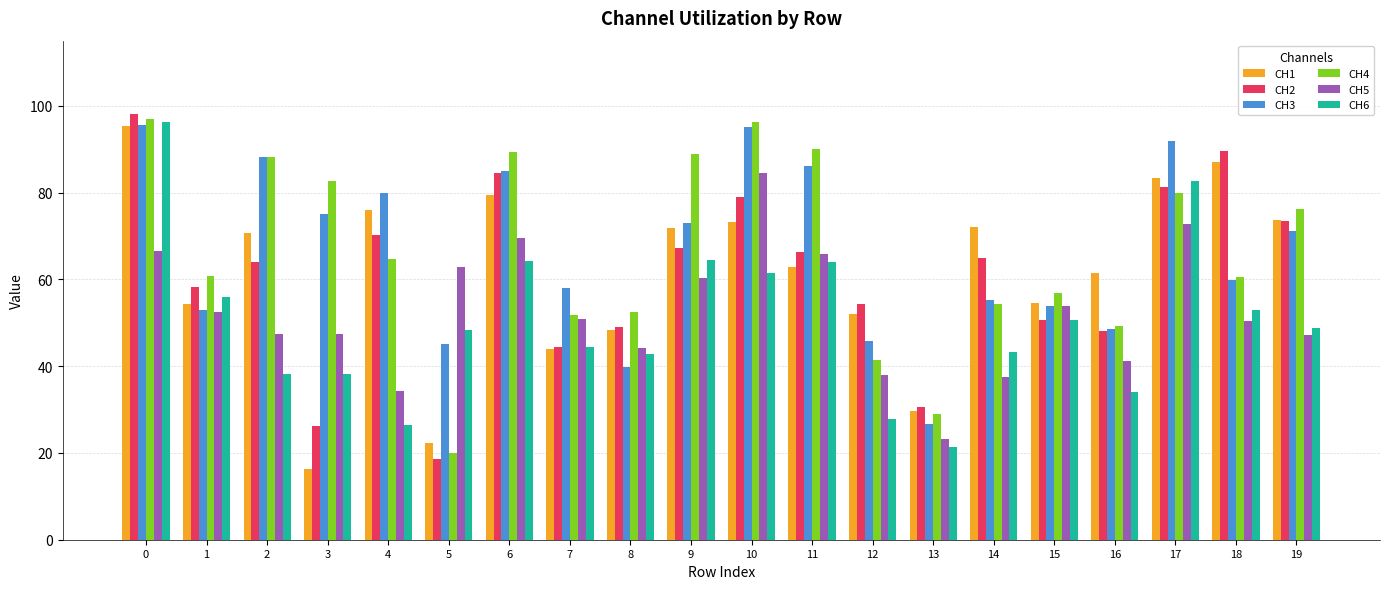

At which label is CH4 closest to 58?

15